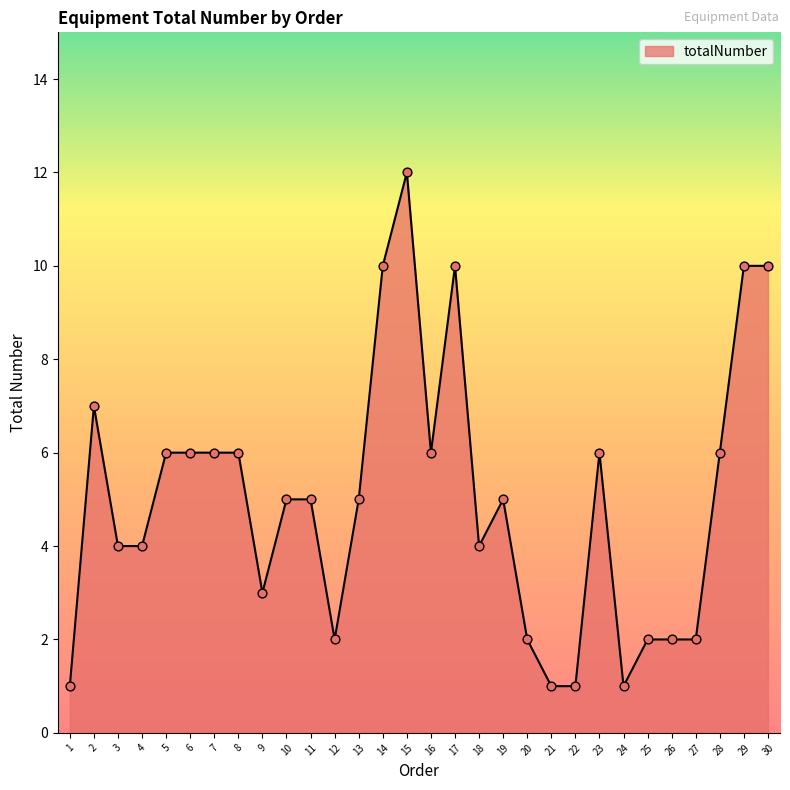

Approximately how many times larger is the value at 22 compared to 1?

1.0